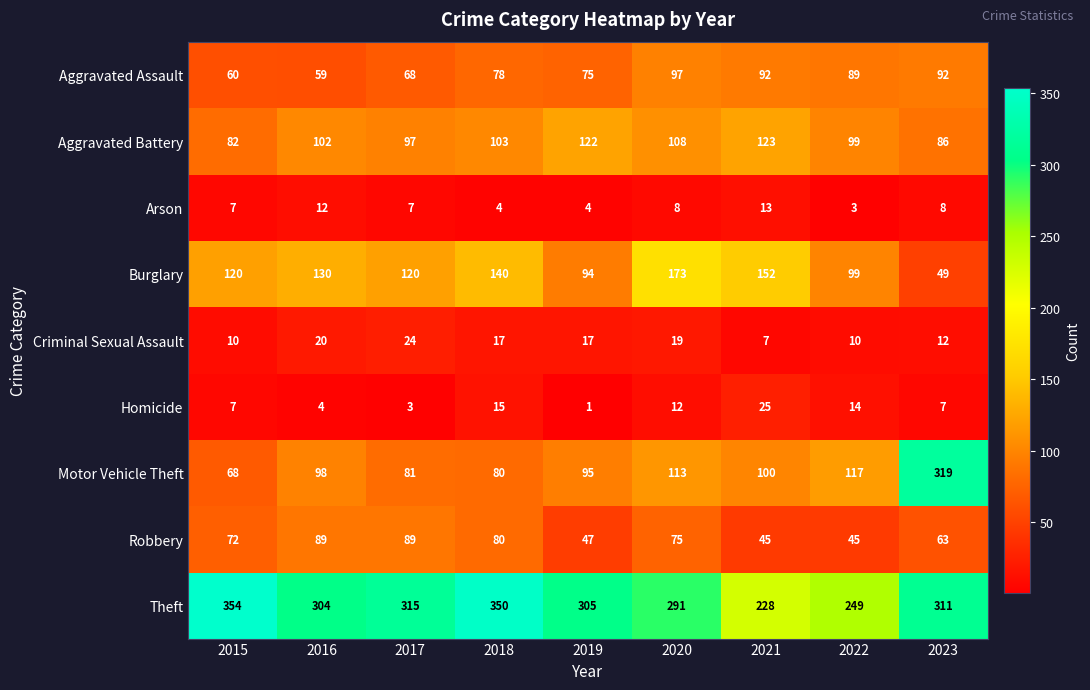

What is the sum of the Aggravated Assault values at 2021 and 2017?

160